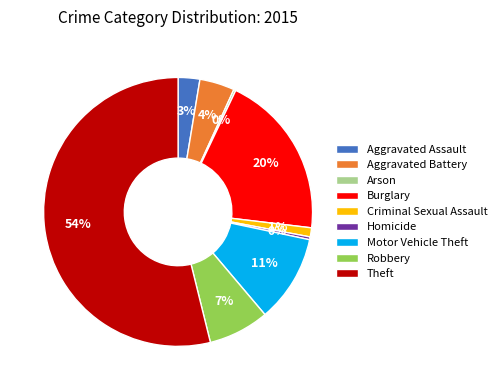

True or false: Criminal Sexual Assault accounts for 16% of the total.

False